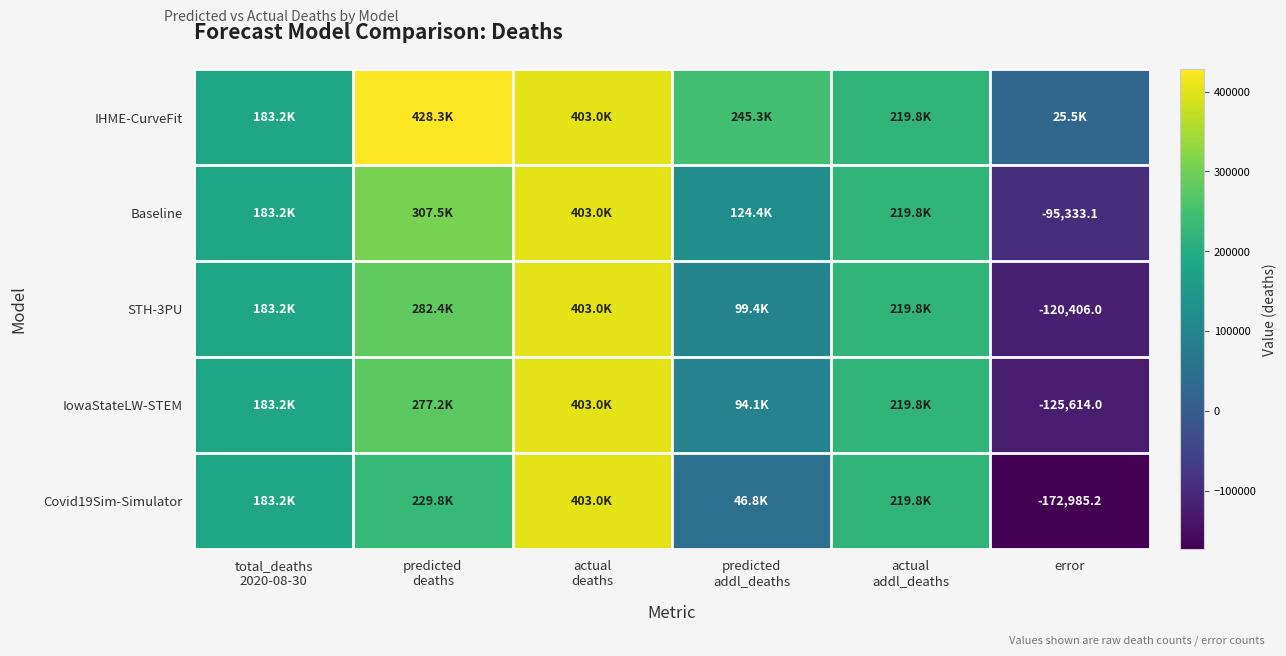

True or false: IowaStateLW-STEM has a value of -71016.3 at error.

False